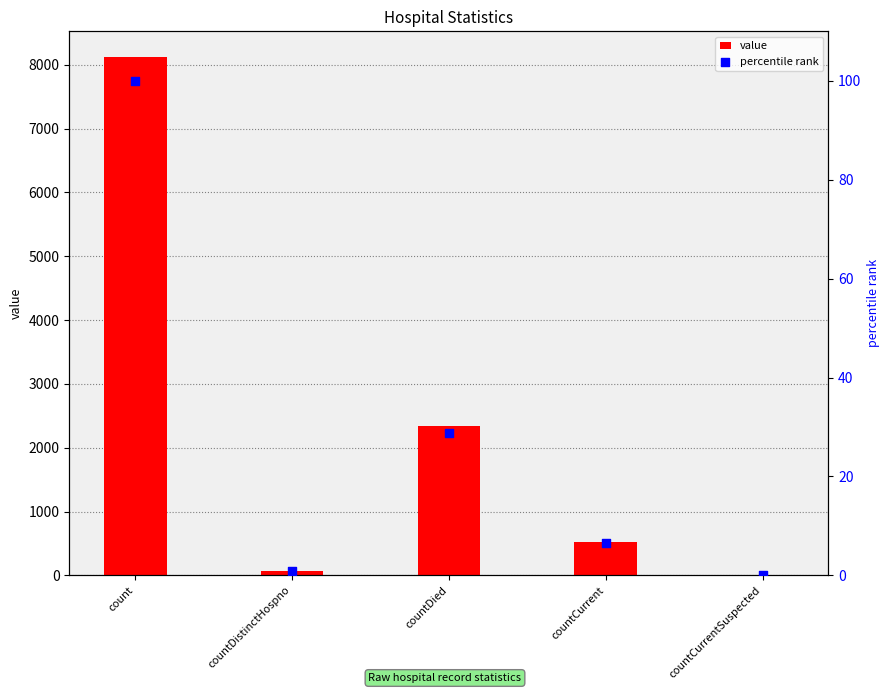

What is the total value across all series at countDied?

2362.8